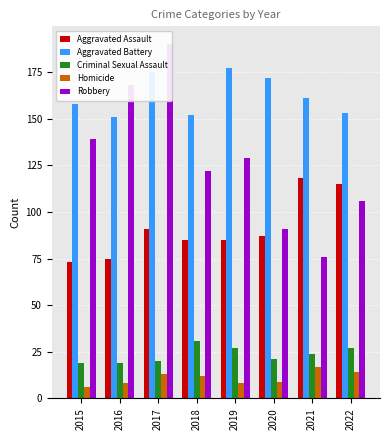

The value of Aggravated Assault at 2018 is 29. True or false?

False